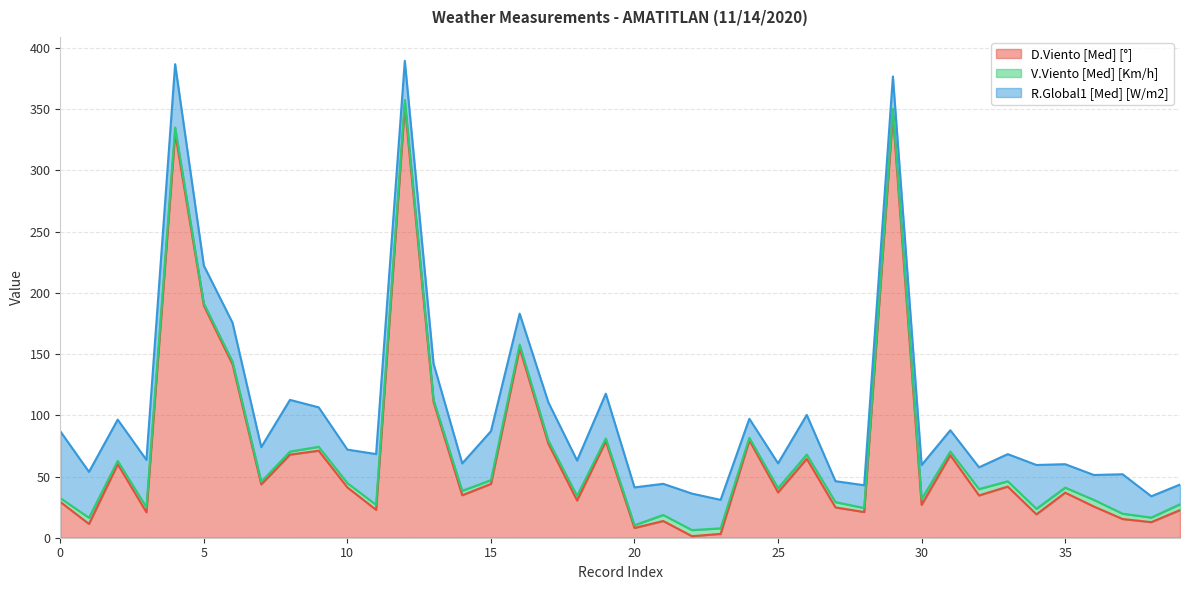

Which series has the largest range (max minus min)?

D.Viento [Med] [°]